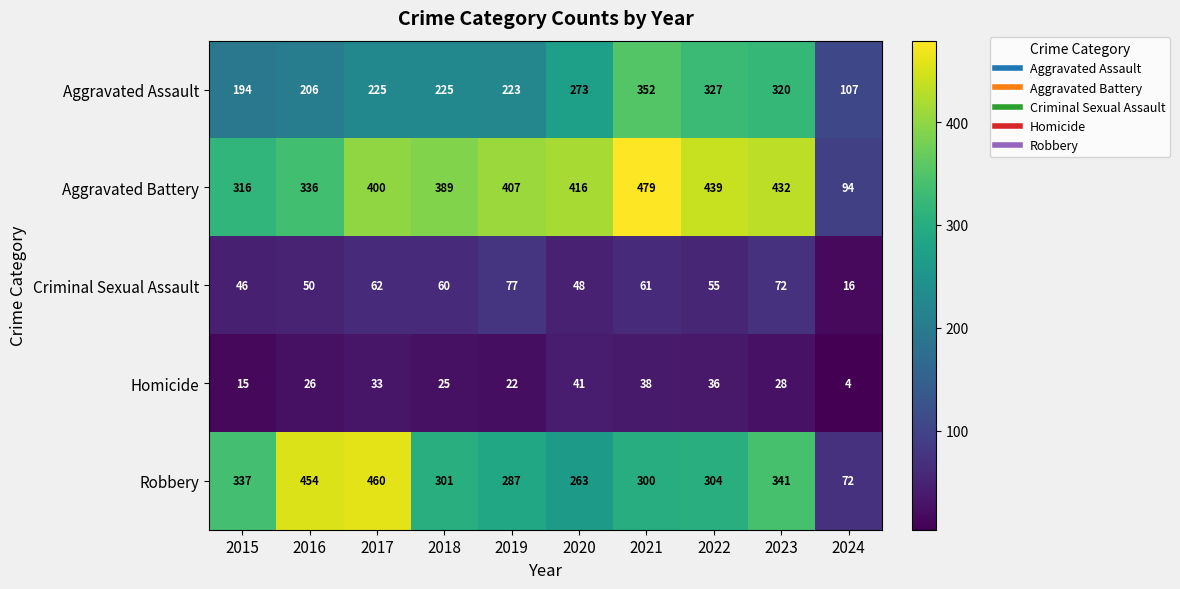

Which series has the widest spread of values?

Robbery